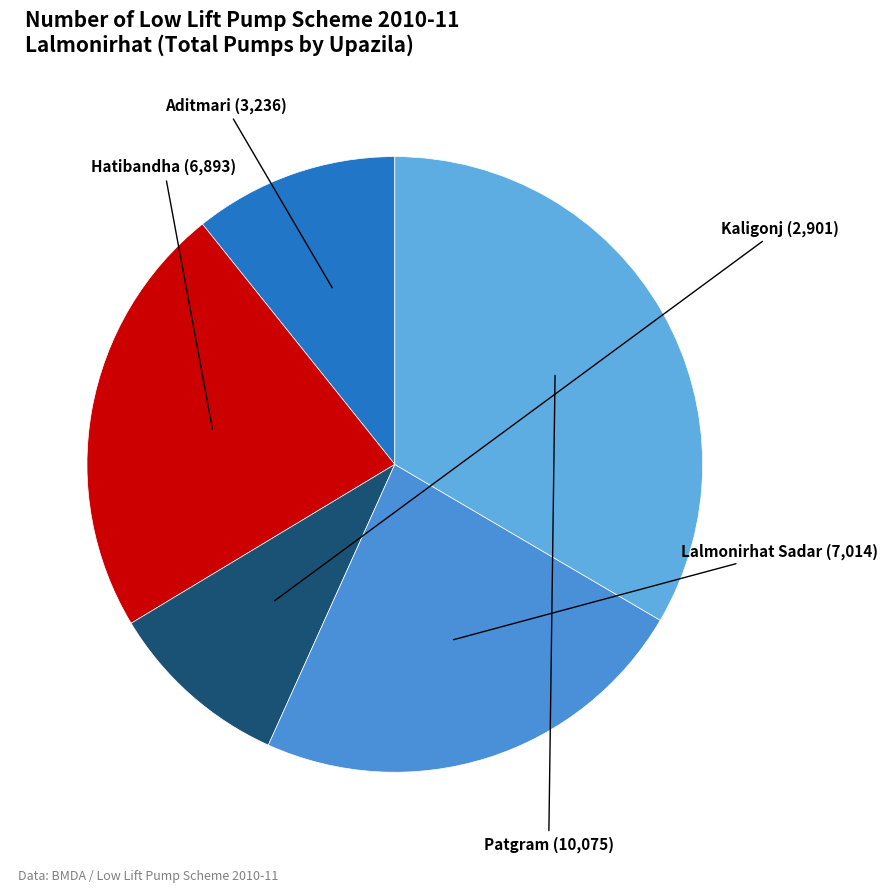

Which slice is the smallest?

Kaligonj